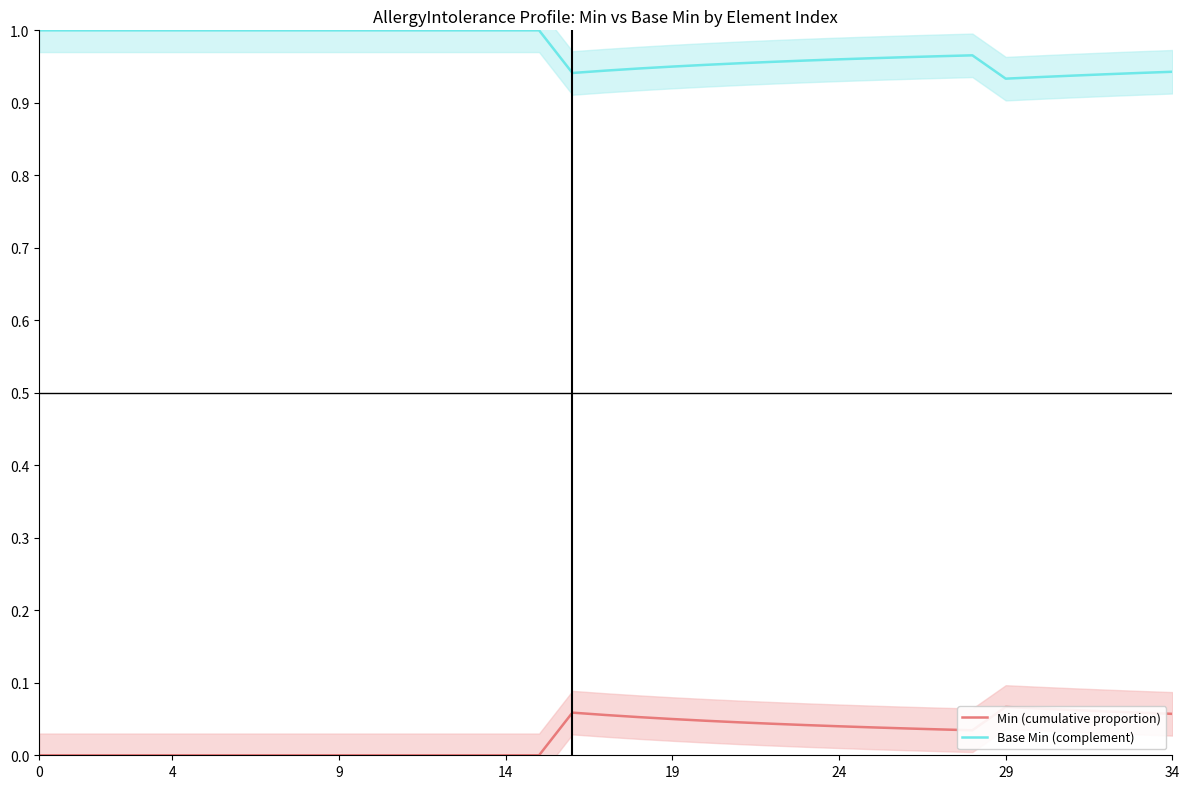

Which series has the widest spread of values?

Min (cumulative proportion)